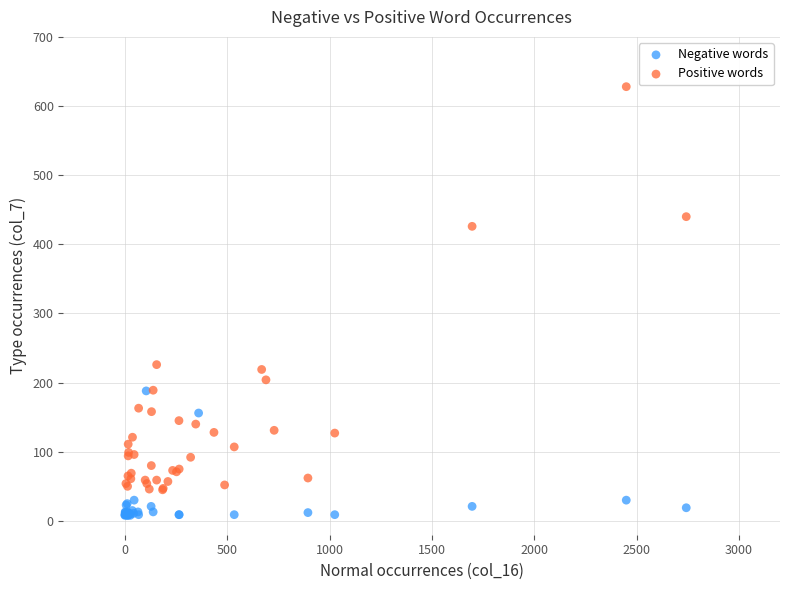

Which series has the largest Y range (max minus min)?

Positive words